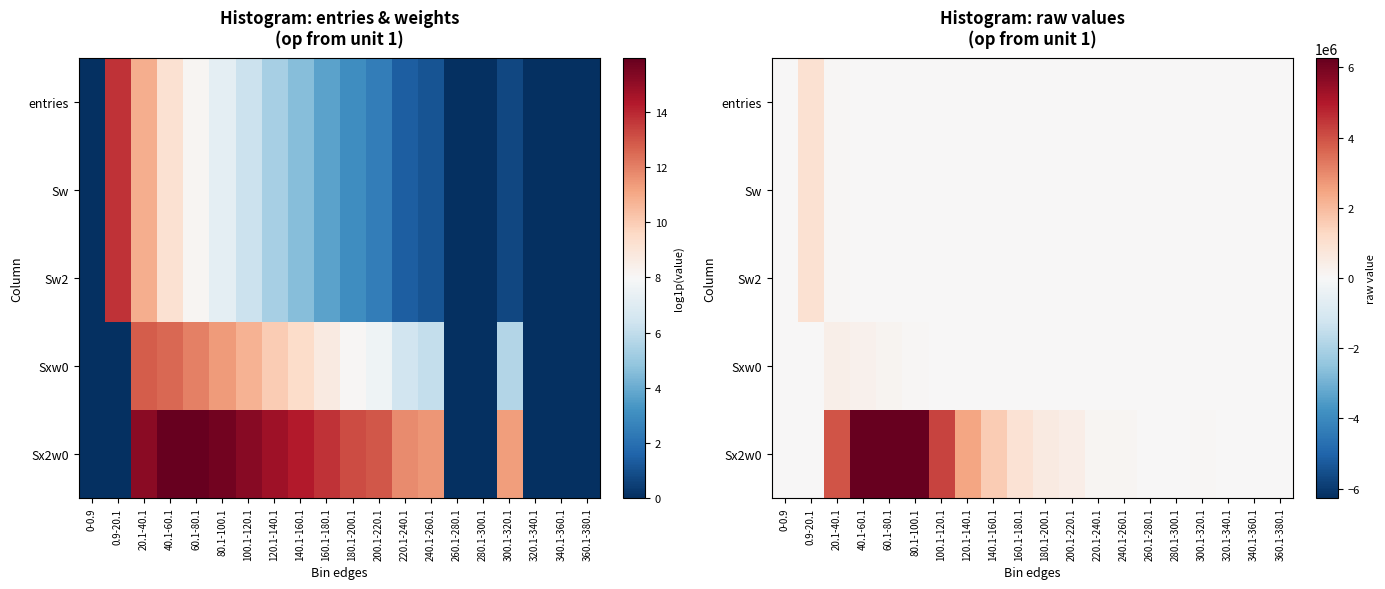

At how many categories does at least one series exceed 1141846?

7